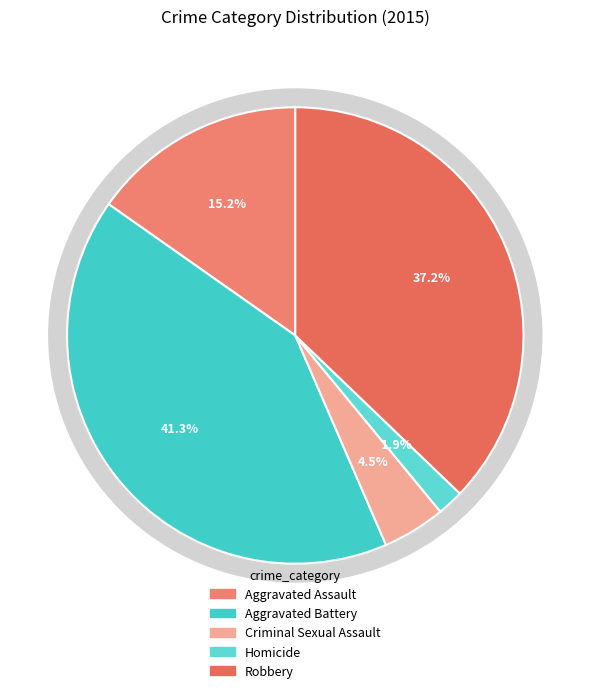

What percentage is the Homicide slice, to the nearest percent?

2%